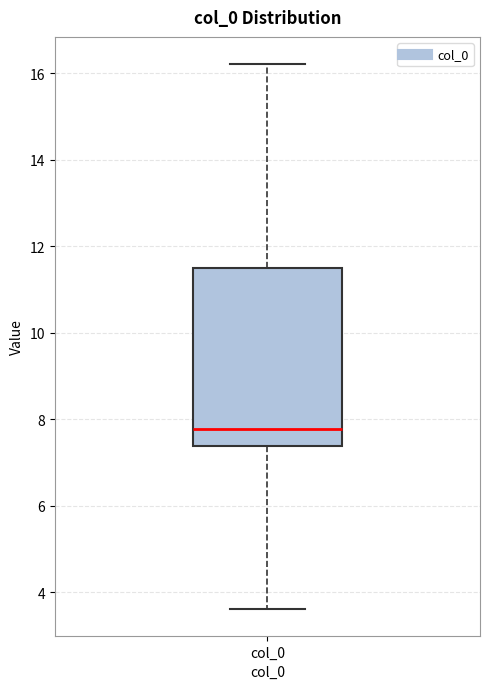

Transcribe this box plot: give where the median line is, the range the box spans, and where the two whiskers end, as read against the y-axis. The values are not printed on the chart, so give them approximately, as read against the axis.

median 7.8, box 7.4 to 11.4, whiskers 3.6 to 16.2